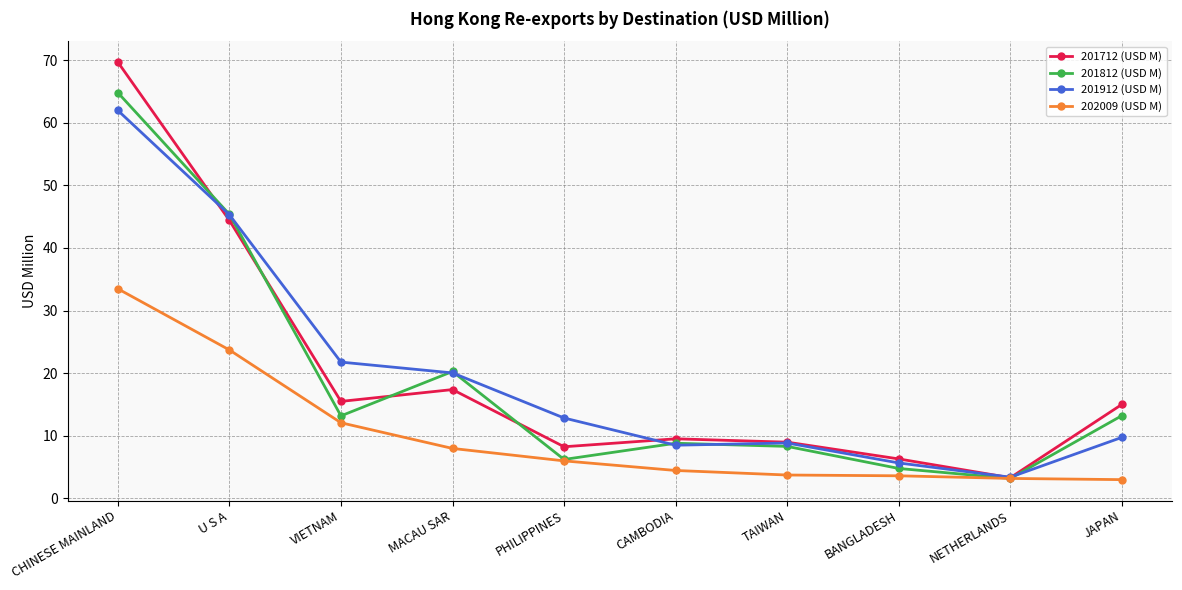

How many data points in 201712 (USD M) are less than 15?

5